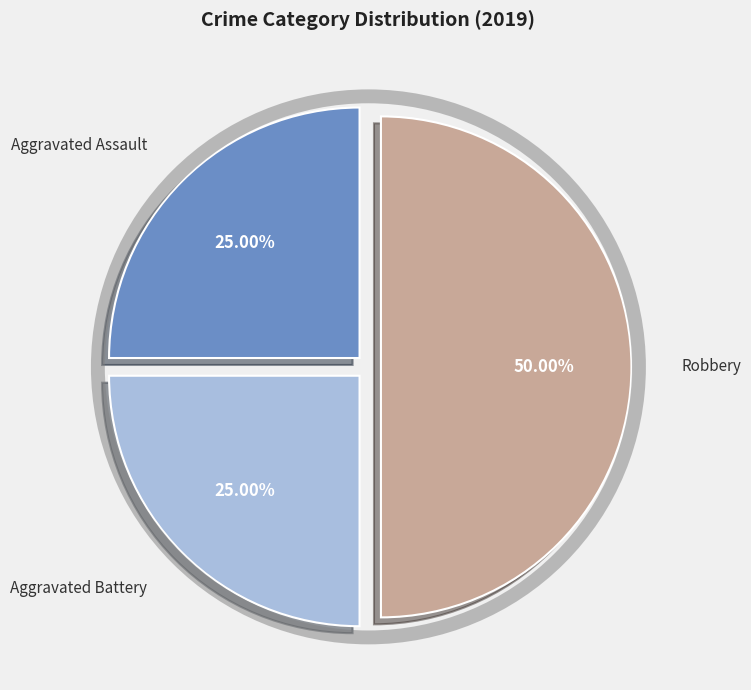

To the nearest percent, what is the difference between the largest and smallest slice percentages?

25%